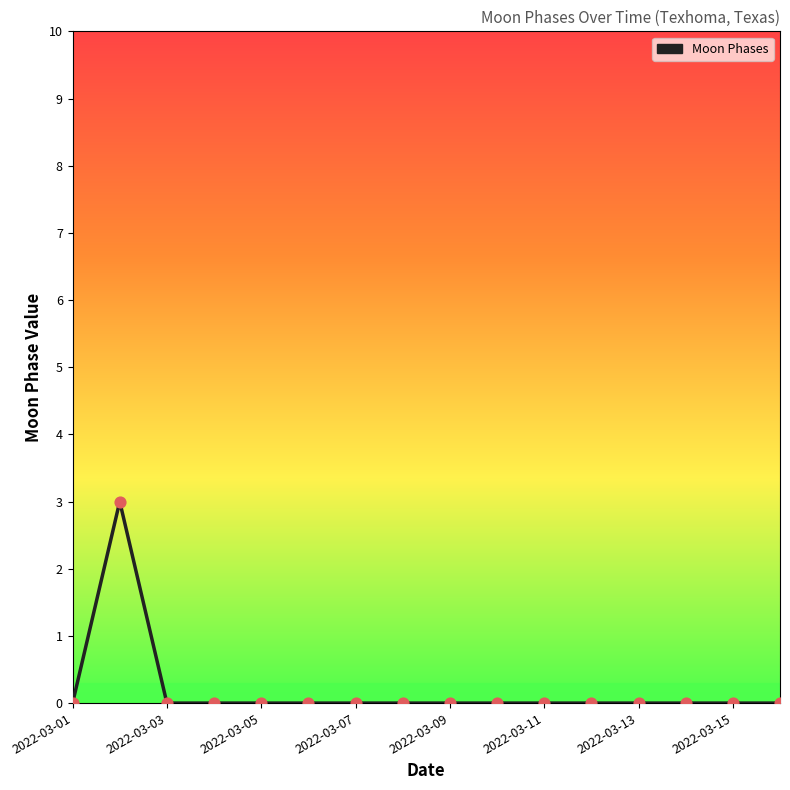

What is the greatest value displayed?

3